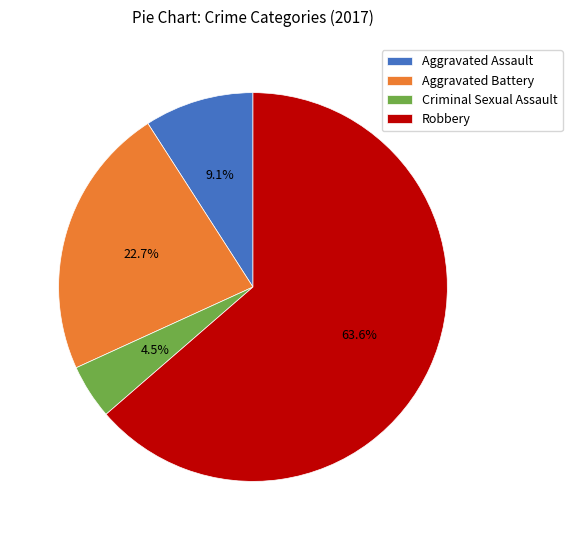

To the nearest percent, what percentage of the pie is Aggravated Battery?

23%